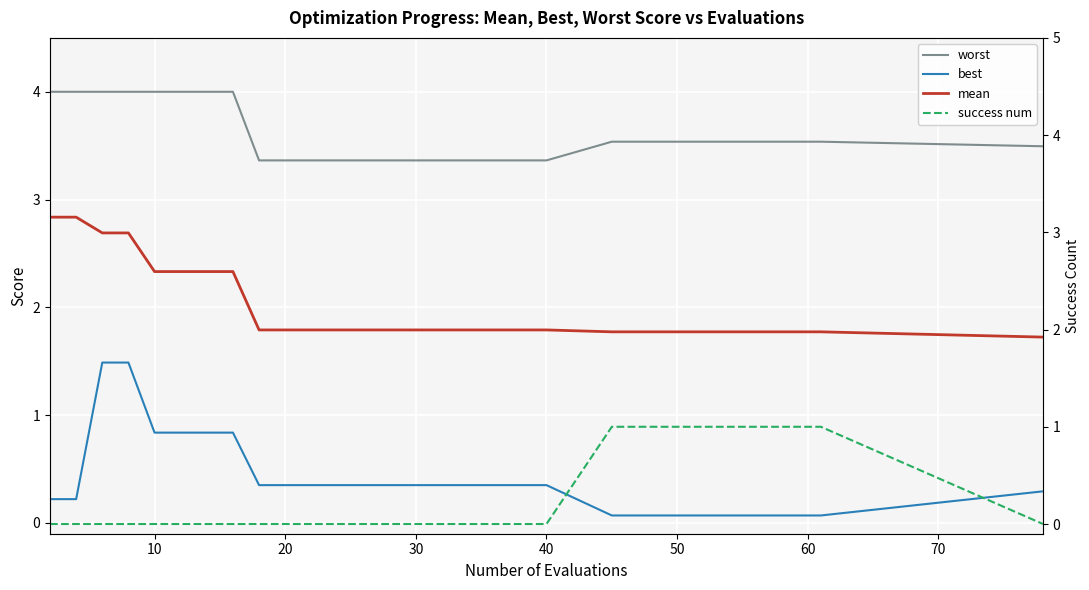

What is the value of the best point at the 2nd from the left?

0.2